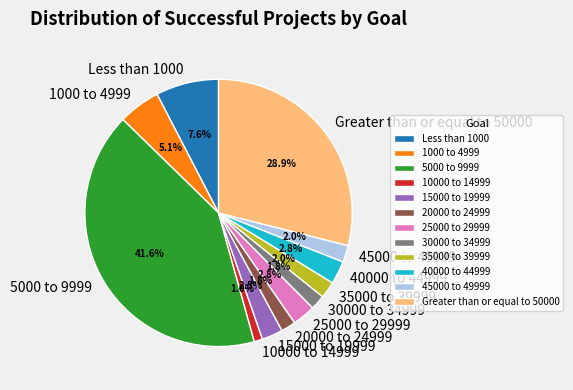

What is the largest slice in the pie chart?

5000 to 9999